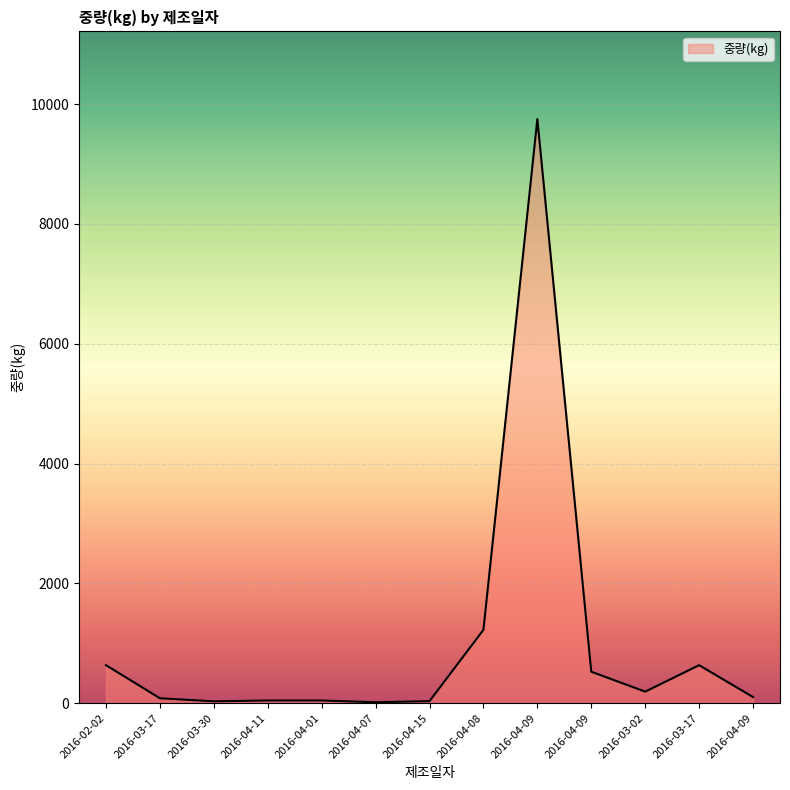

Is it true that the value at 2016-04-08 is 2155?

False